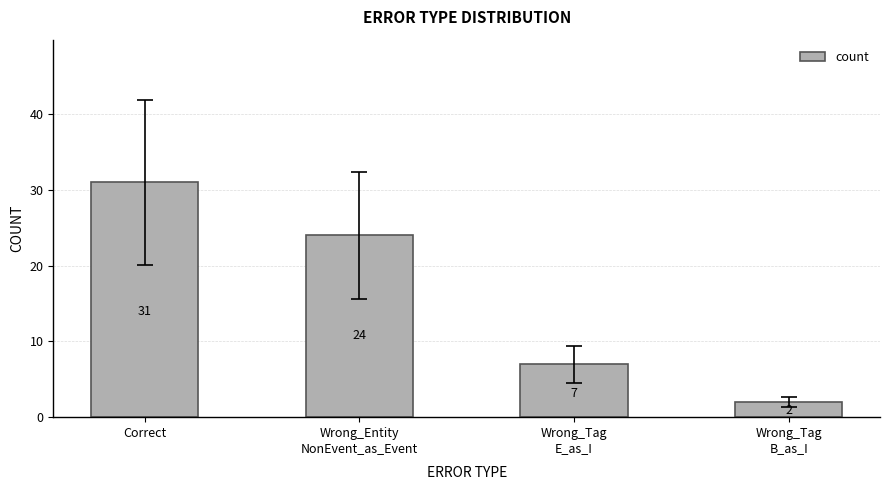

What position from the right is Wrong_Tag
E_as_I?

2